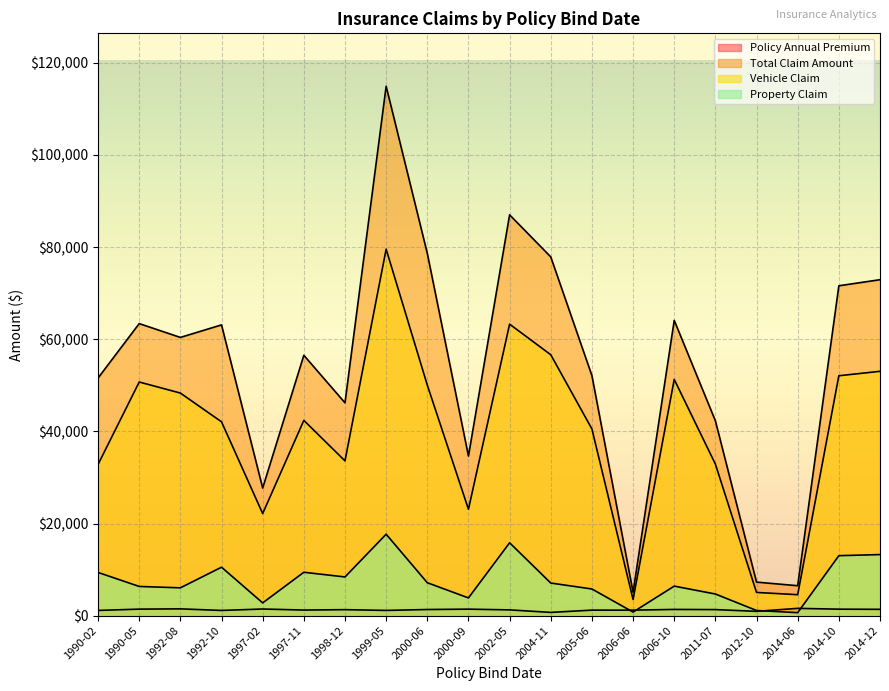

How many lines are shown in the chart?

4